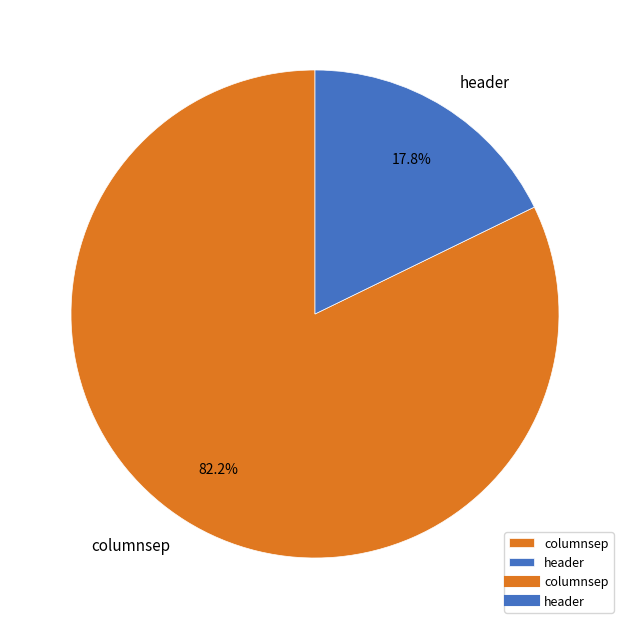

Count the number of slices in the pie.

2